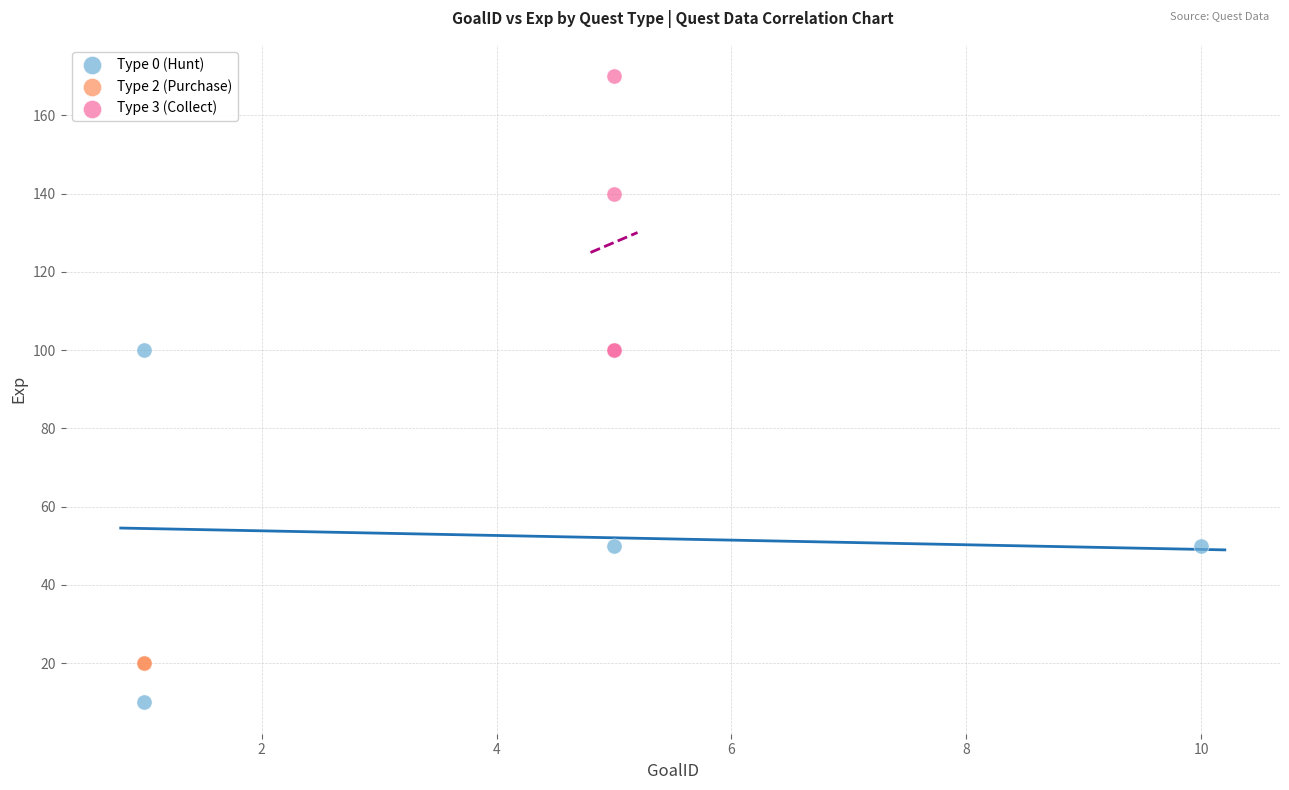

What are all the series names shown in the legend?

Type 0 (Hunt), Type 2 (Purchase), Type 3 (Collect)